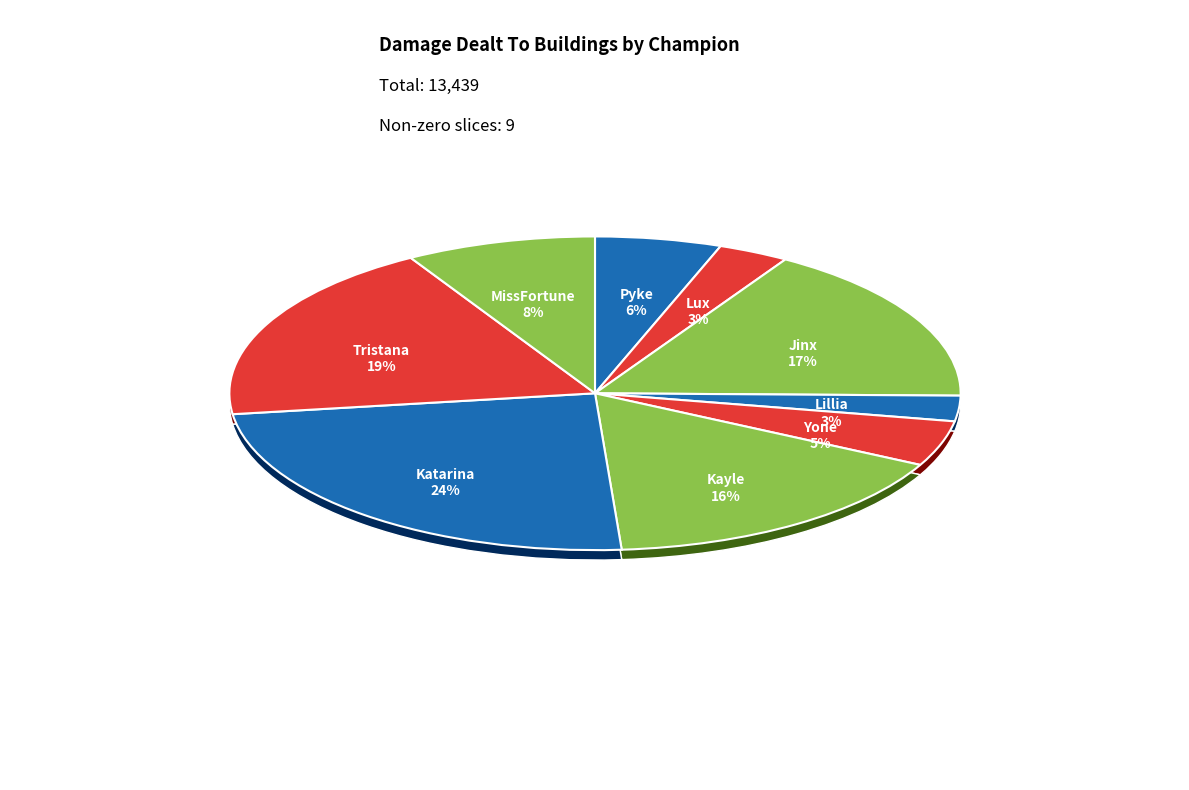

What is the largest slice in the pie chart?

Katarina